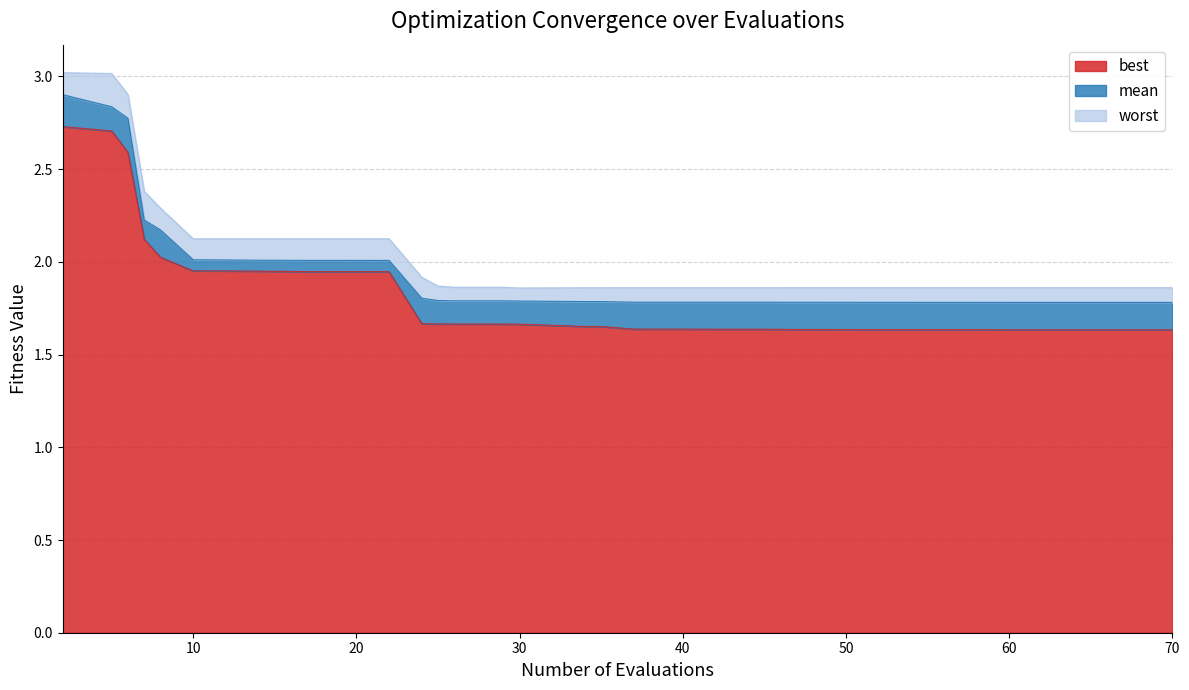

What is the sum of the best values at 54 and 47?

3.3